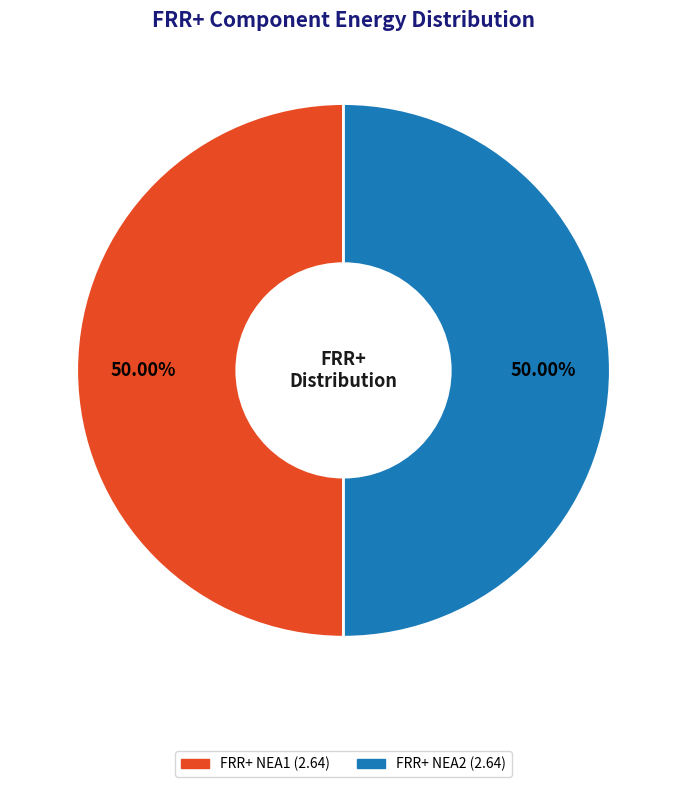

To the nearest percent, what is the average slice percentage?

50%